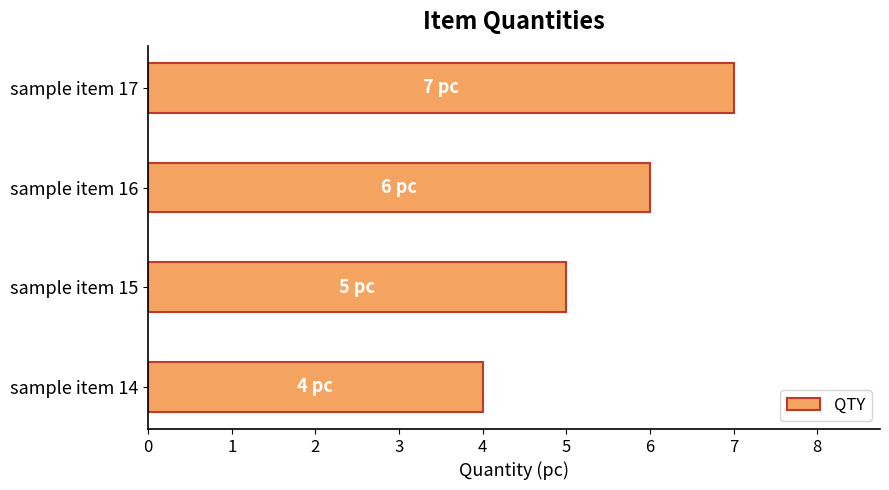

Rank the categories by value from highest to lowest.

sample item 17, sample item 16, sample item 15, sample item 14